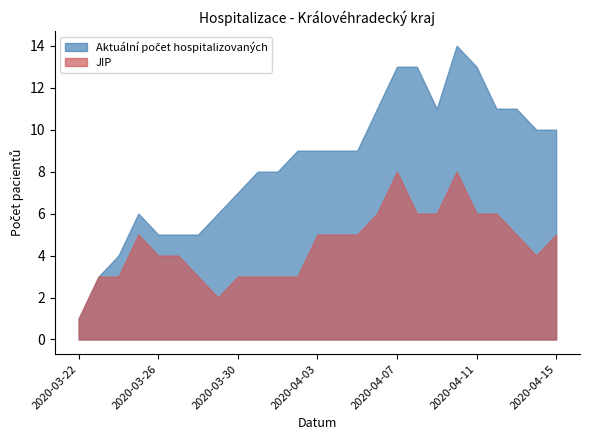

What is the total value across all series at 2020-03-30?

10